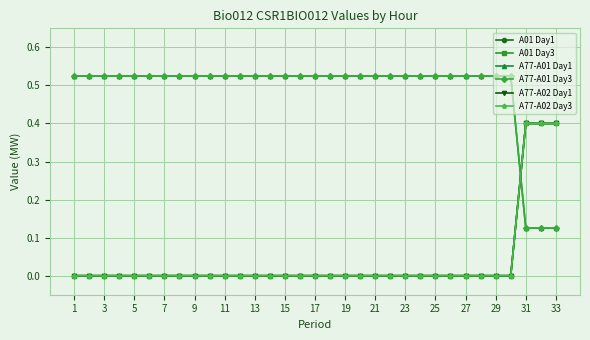

True or false: A77-A02 Day3 and A01 Day1 intersect in this chart.

False